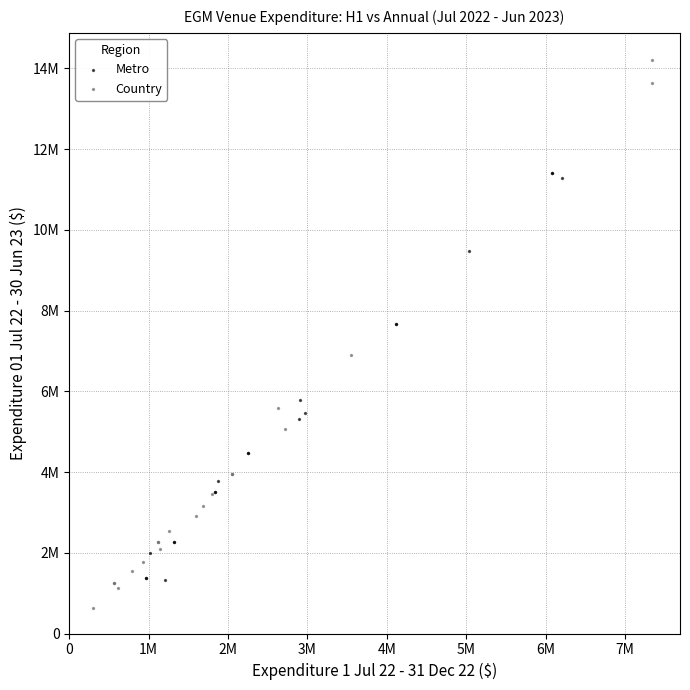

Which series reaches the maximum Y coordinate?

Country